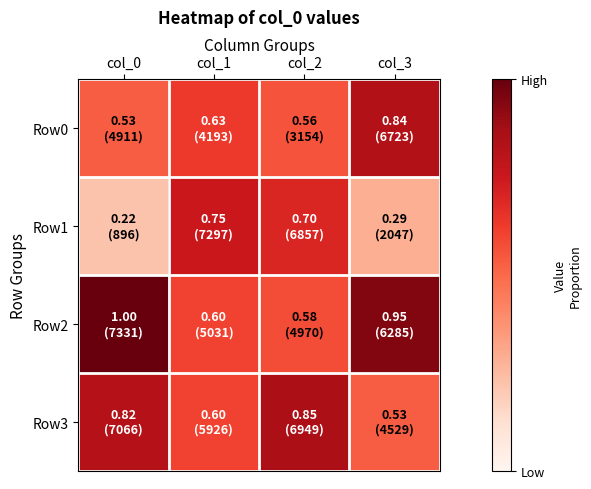

Which series has the largest total across all categories?

Row2